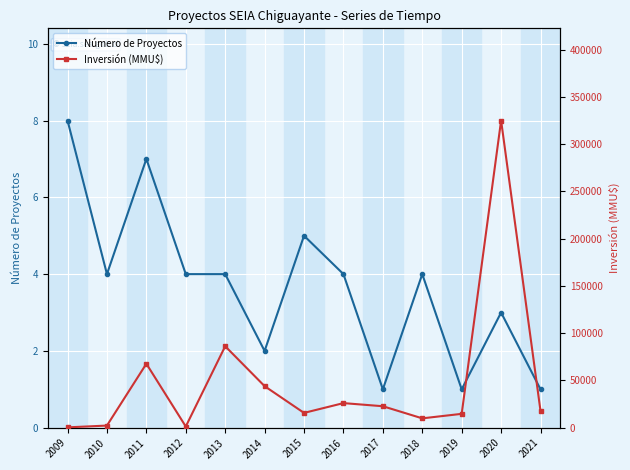

What is the difference between the maximum and minimum values in the Número de Proyectos series?

7